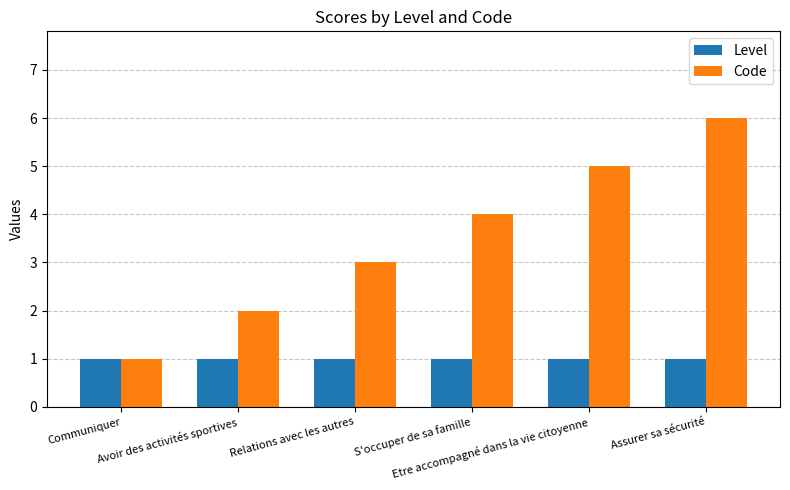

What is the average value of the Level series?

1